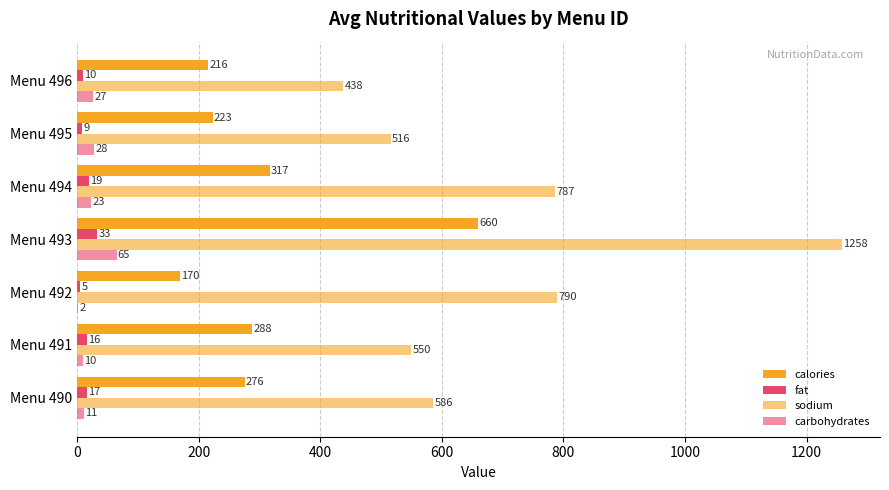

What is the sum of all fat values?

109